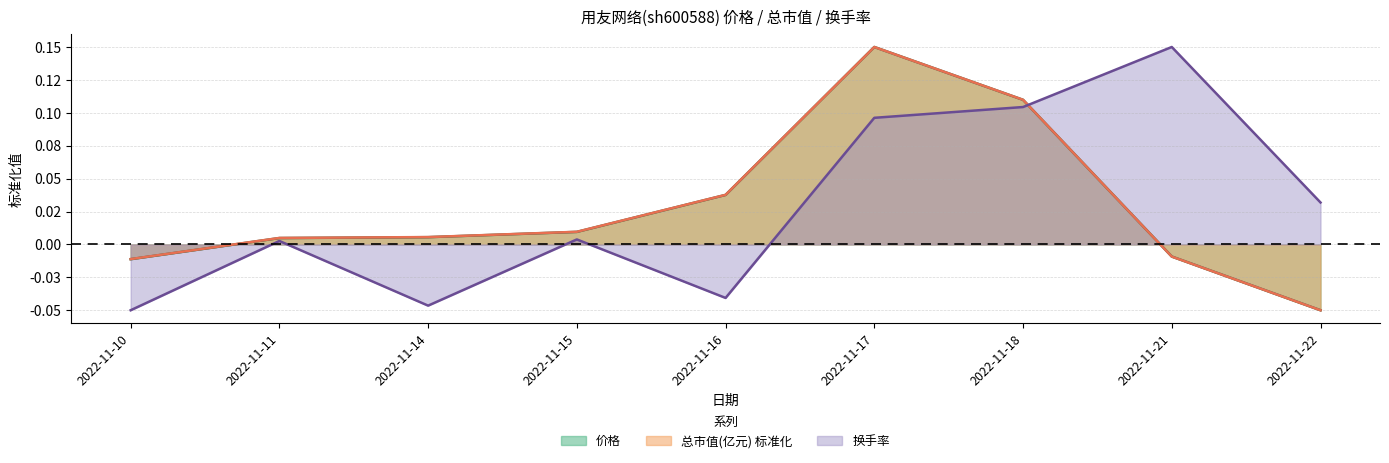

List the labels in order of 换手率 value, largest first.

2022-11-21, 2022-11-18, 2022-11-17, 2022-11-22, 2022-11-15, 2022-11-11, 2022-11-16, 2022-11-14, 2022-11-10